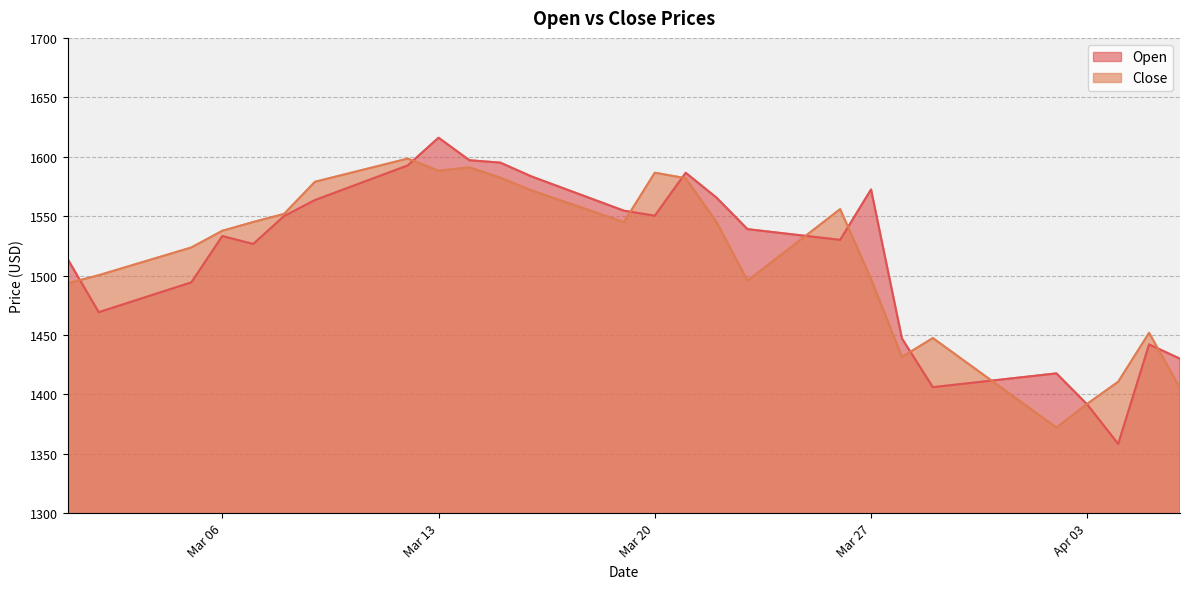

At 2018-03-21, list the series in order from smallest to largest.

Close, Open